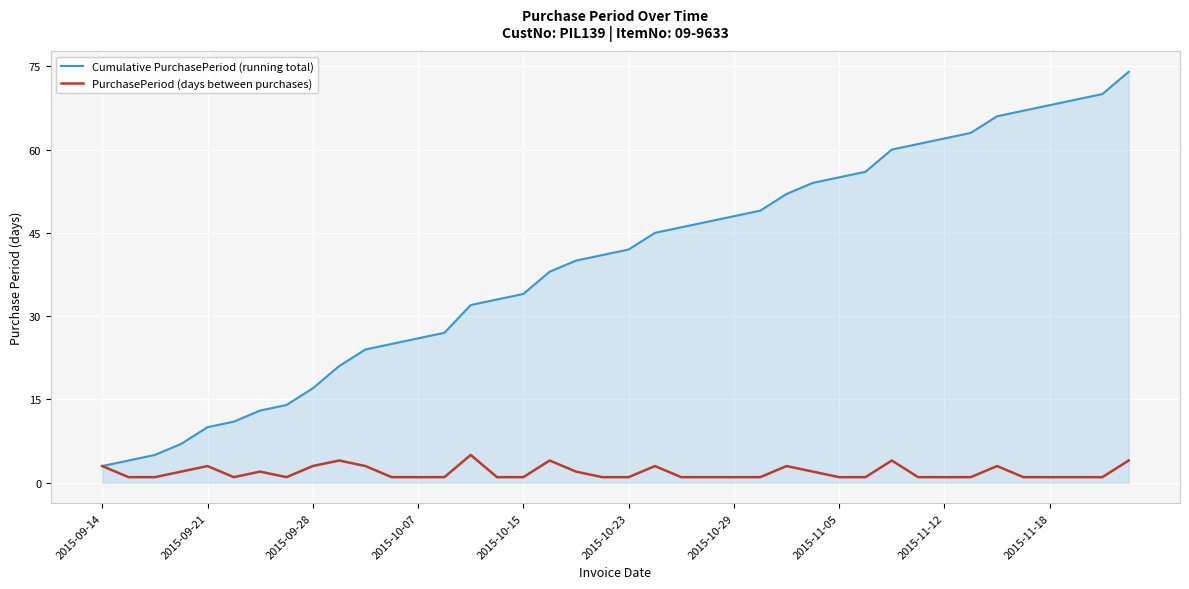

What is the sum of all Cumulative PurchasePeriod (running total) values?

1579